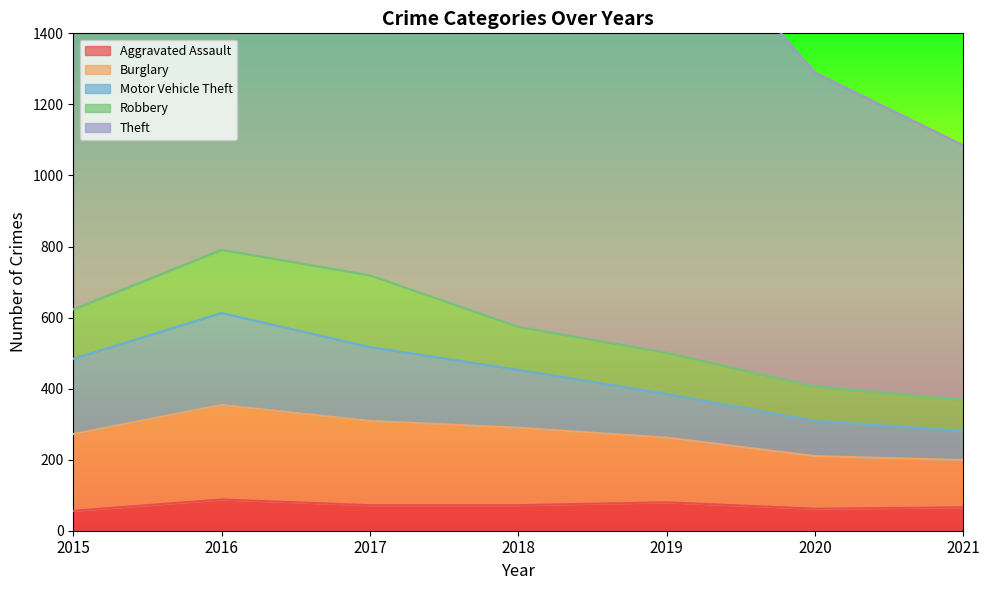

At which category does the chart reach its peak across all series?

2019